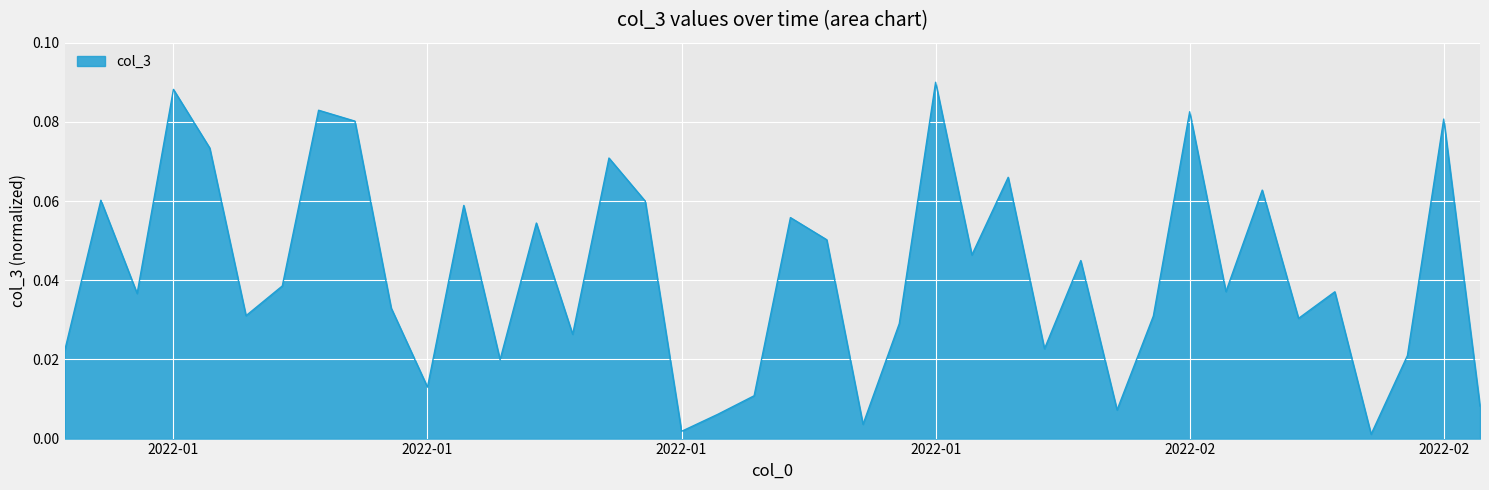

How many points are higher than both their immediate neighbors (excluding endpoints)?

14